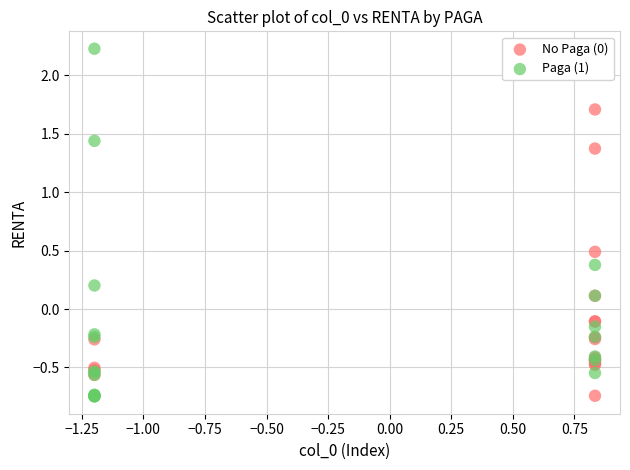

Which series has the widest spread of Y values?

Paga (1)